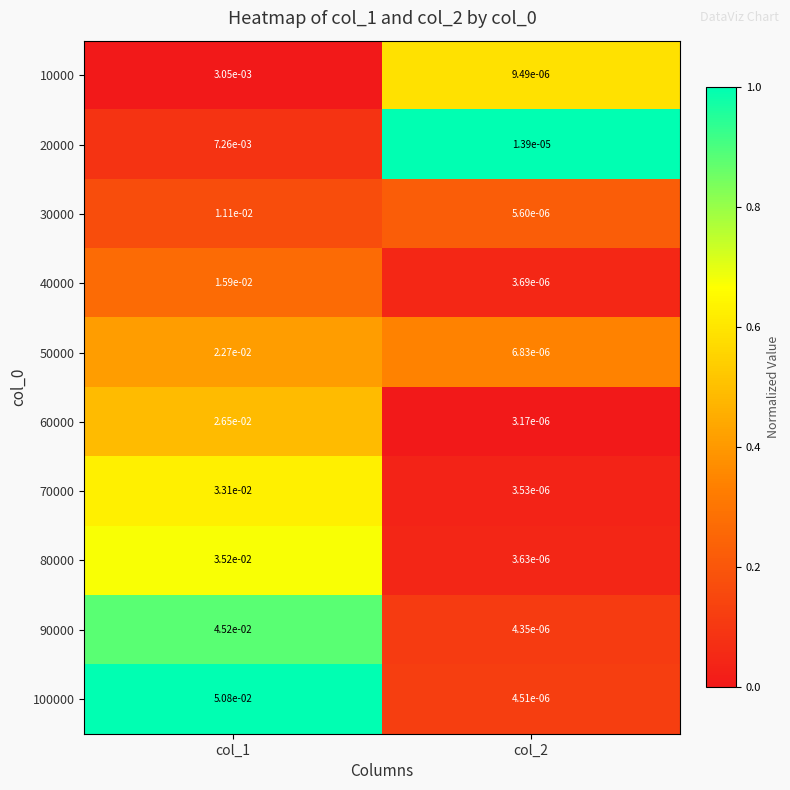

What is the spread (max minus min) of values at col_2?

1.0